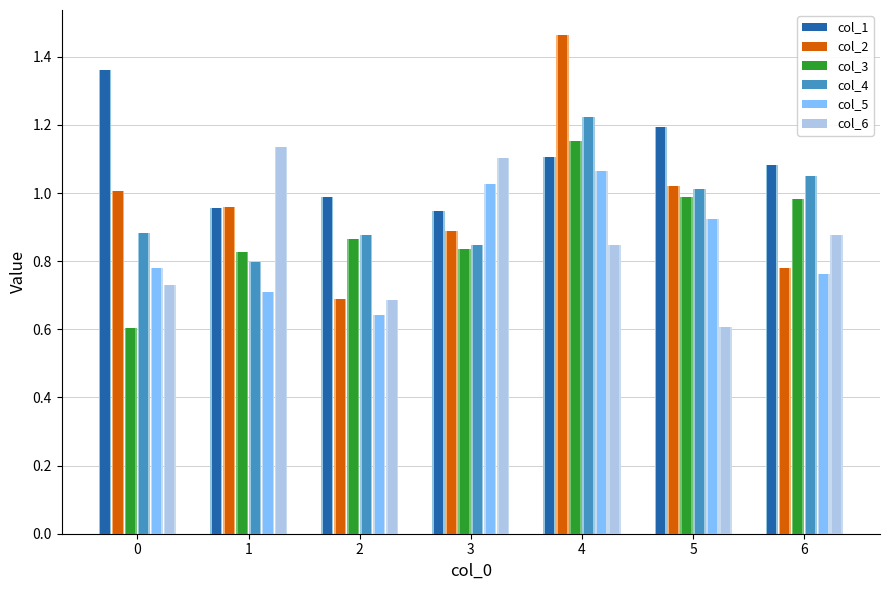

What value does the col_6 series have at 6?

0.9